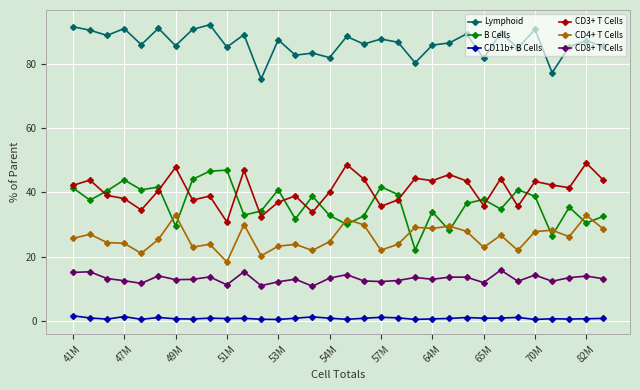

Count the number of categories in the chart.

32